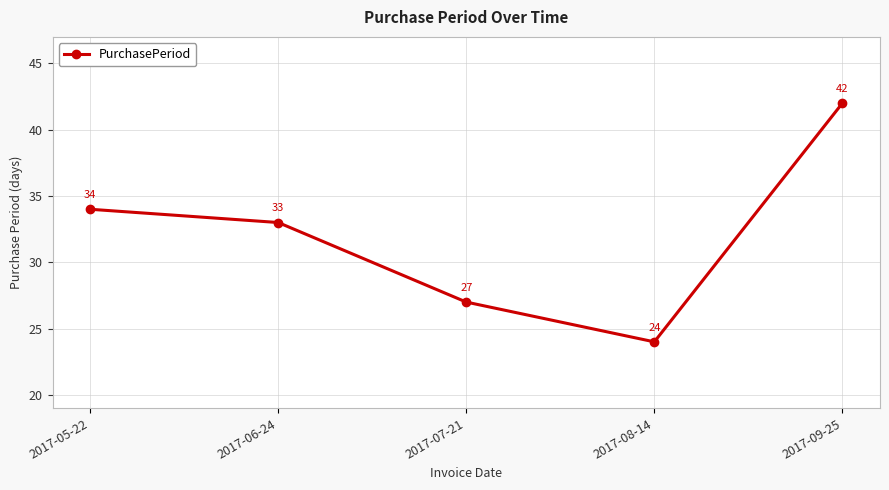

Approximately how many times larger is the value at 2017-09-25 compared to 2017-07-21?

1.6